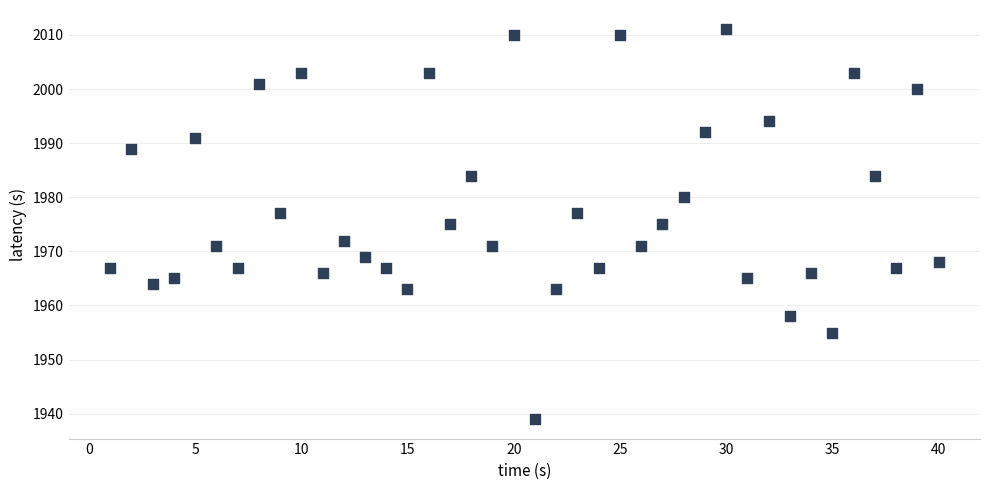

What is the range of Y values (max minus min)?

72